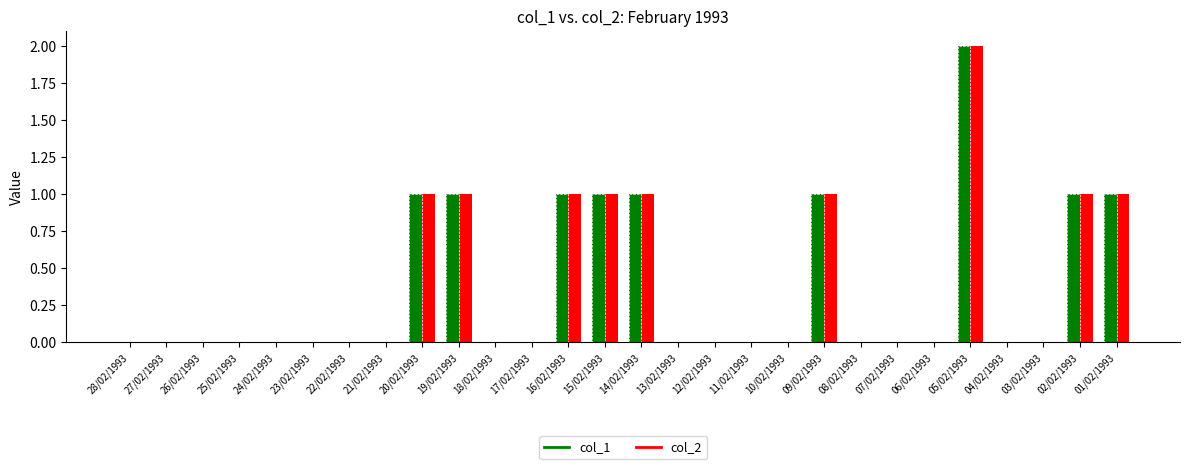

How many bars are there in each group?

2